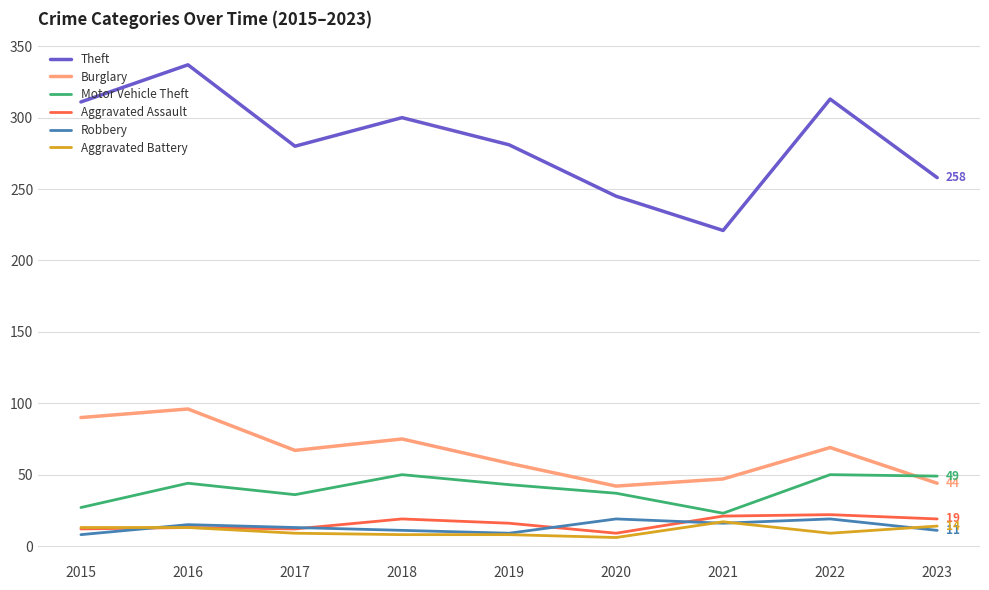

What is the highest value of the Motor Vehicle Theft series?

50